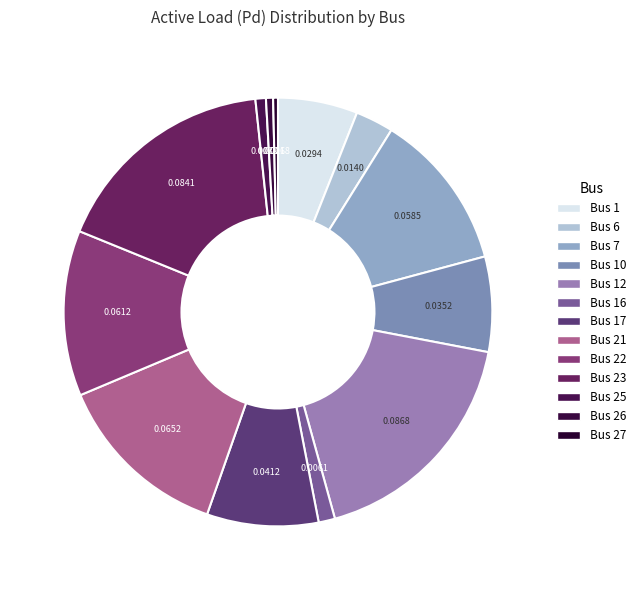

How many slices are in this pie chart?

13